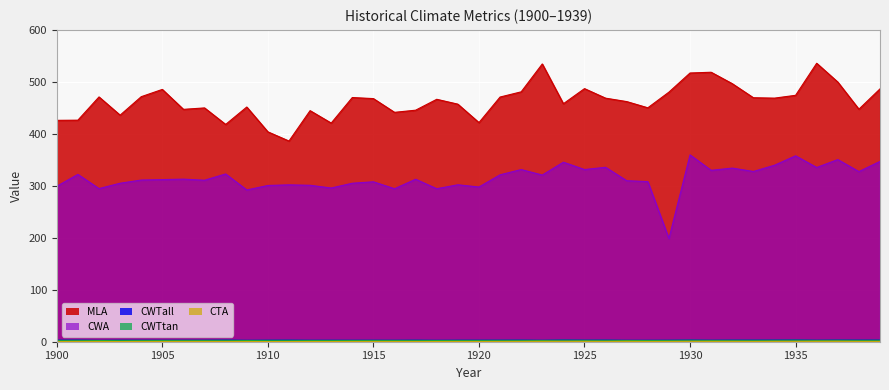

What is the sum of all CWTall values?

119.5